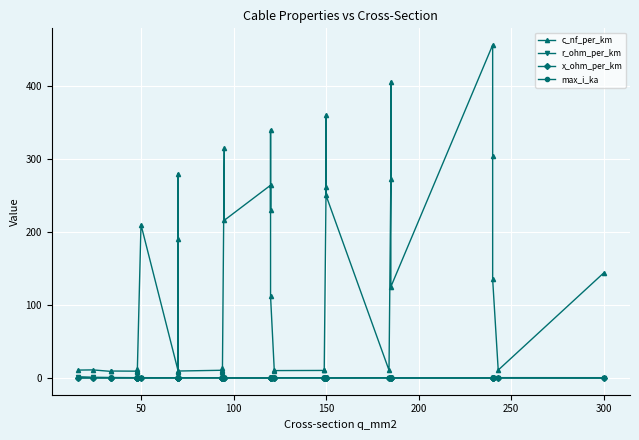

At which category does x_ohm_per_km reach its first local valley?

50